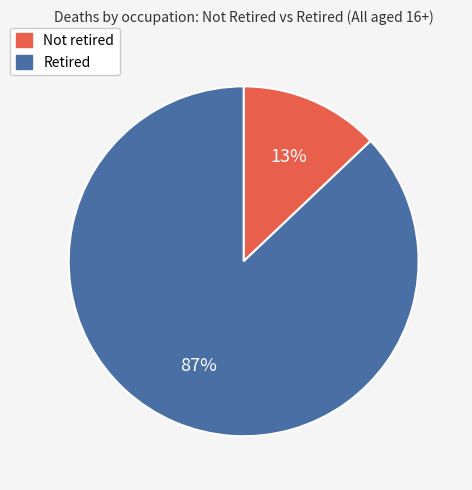

Does Not retired represent more than half of the total?

No